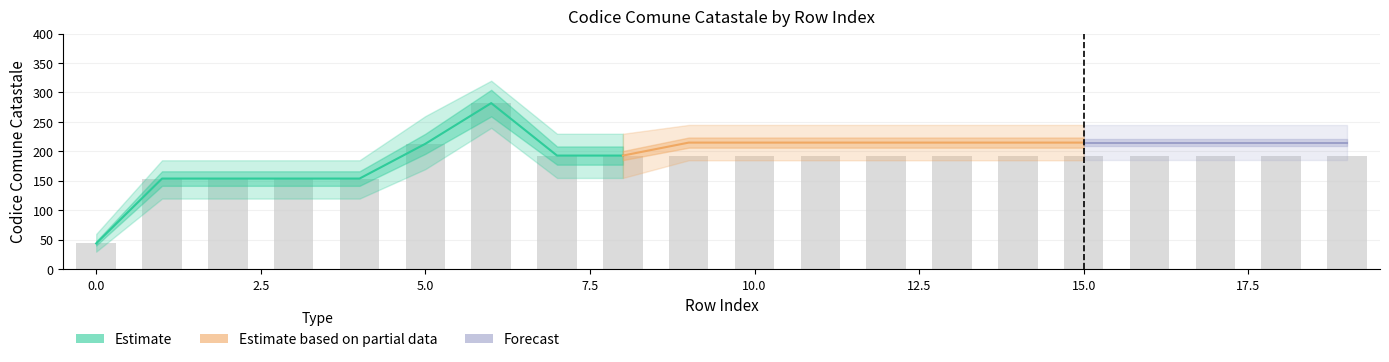

Reading left to right, extract all data points from this chart.

Estimate: 44	154	154	154	154	213	282	193	193	193	193	193	193	193	193	193	193	193	193	193
Estimate based on partial data: 193	193	193	193	193	193	193	193	193	215	215	215	215	215	215	215	215	215	215	215
Forecast: 215	215	215	215	215	215	215	215	215	215	215	215	215	215	215	215	215	215	215	215